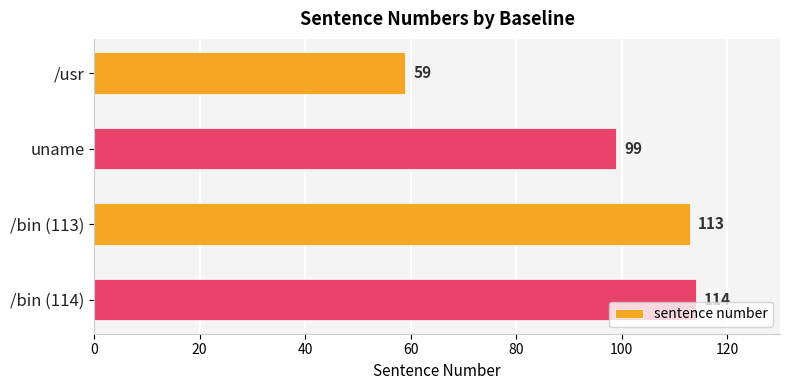

What is the change in value from /usr to /bin (113)?

+54